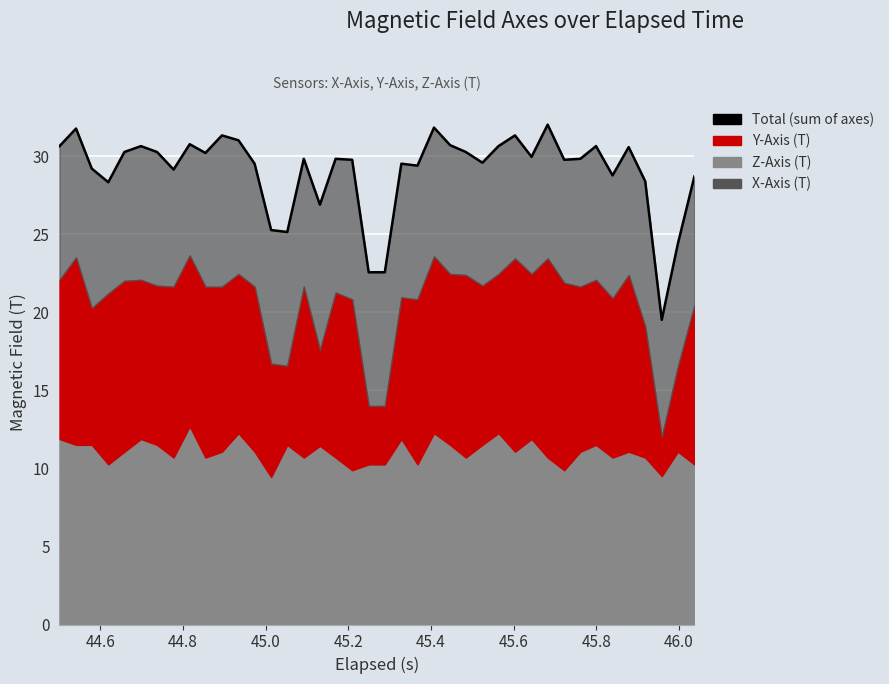

Reading right to left, transcribe all the data shown in this chart.

28.7	24.4	19.5	28.4	30.6	28.8	30.6	29.8	29.8	32.0	30.0	31.3	30.6	29.6	30.3	30.7	31.8	29.4	29.5	22.6	22.6	29.8	29.8	26.9	29.8	25.1	25.3	29.5	31.0	31.3	30.2	30.8	29.1	30.3	30.6	30.3	28.3	29.2	31.8	30.6